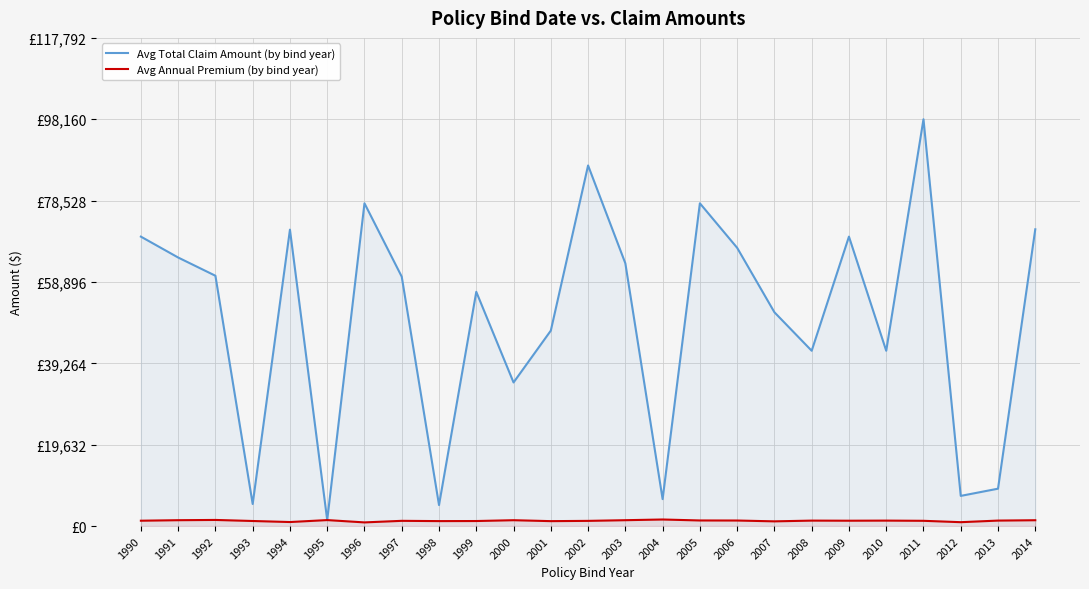

What is the difference between the Avg Total Claim Amount (by bind year) values at 2000 and 1993?

29320.0